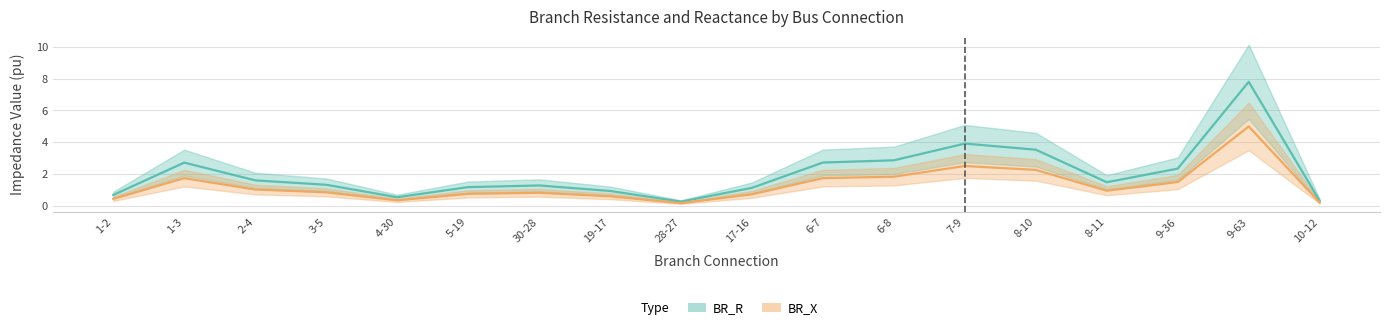

What is the total value across all series at 3-5?

2.2